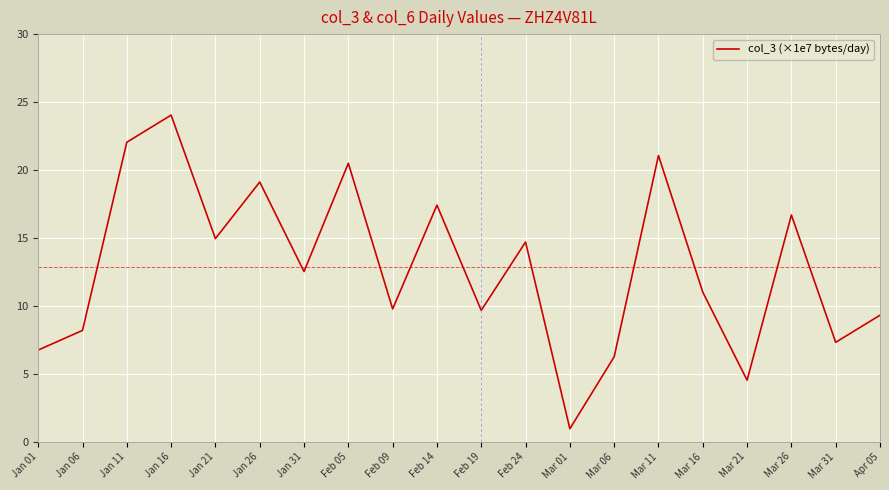

Count the number of categories in the chart.

20